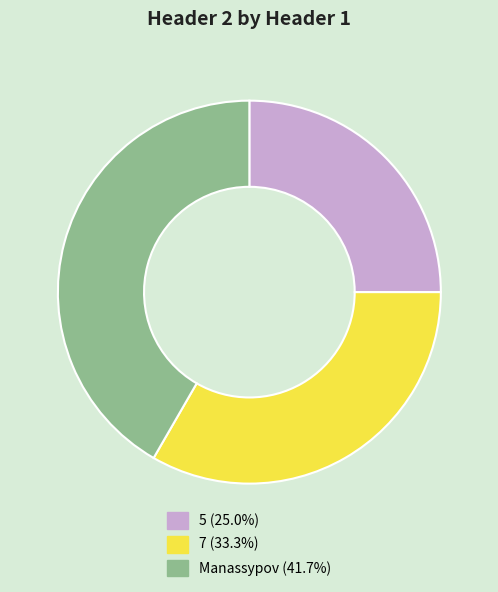

Approximately how many times larger is the value at 7 compared to Manassypov?

0.8